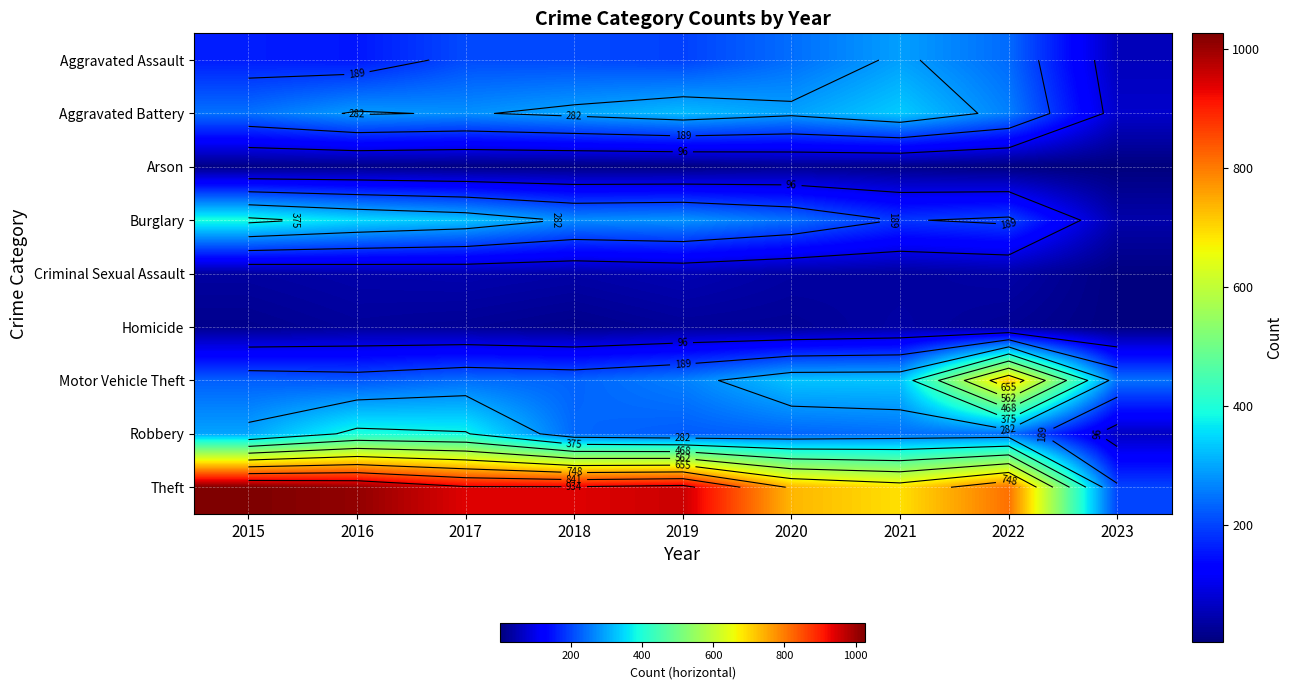

Is it true that Burglary equals 352 at 2016?

True